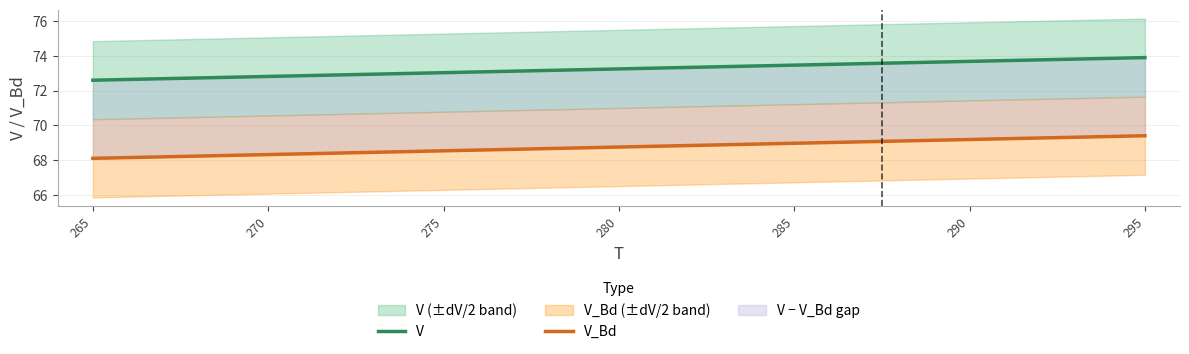

How many lines are shown in the chart?

2